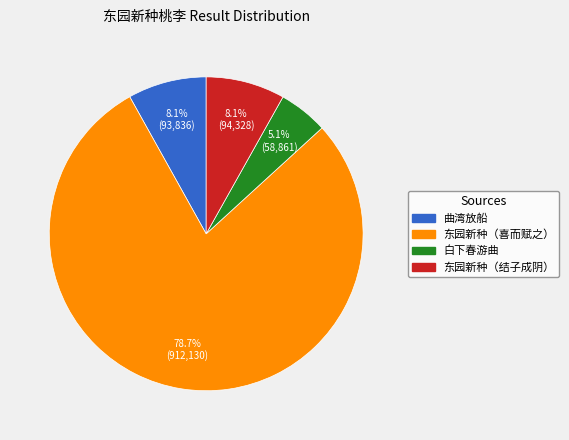

Does any single category account for the majority?

Yes